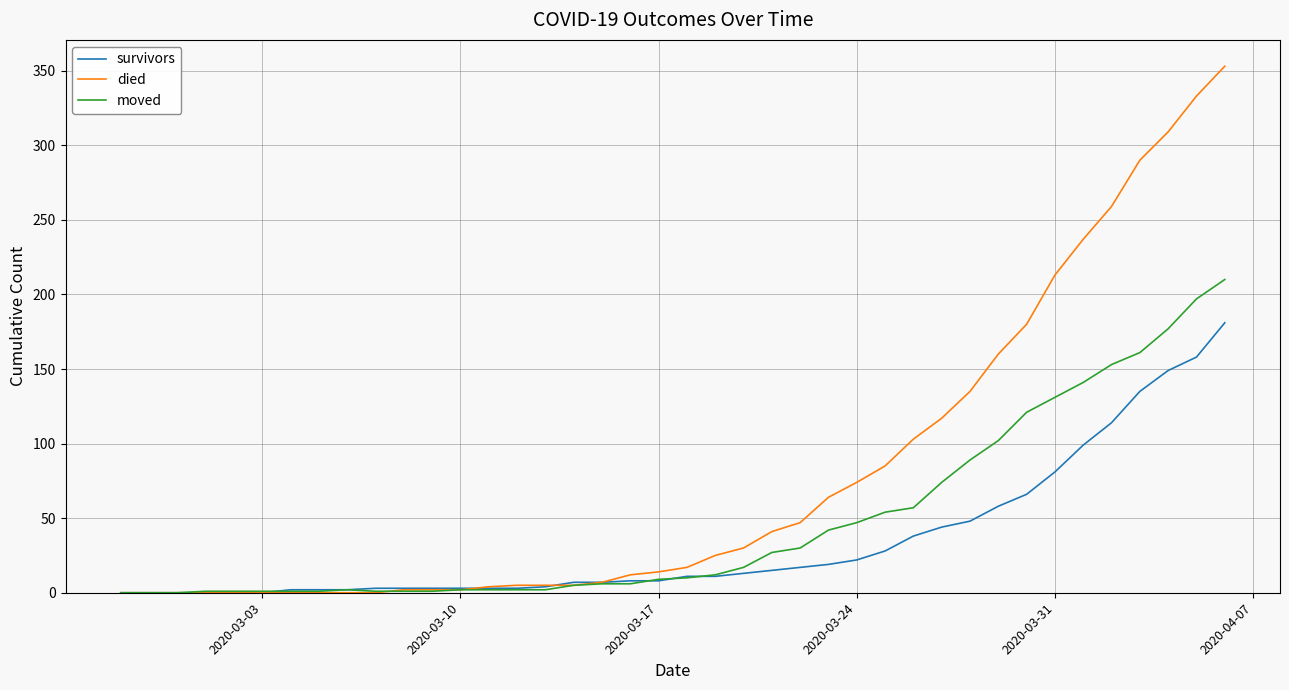

Rank the series by their average value, from lowest to highest.

survivors, moved, died